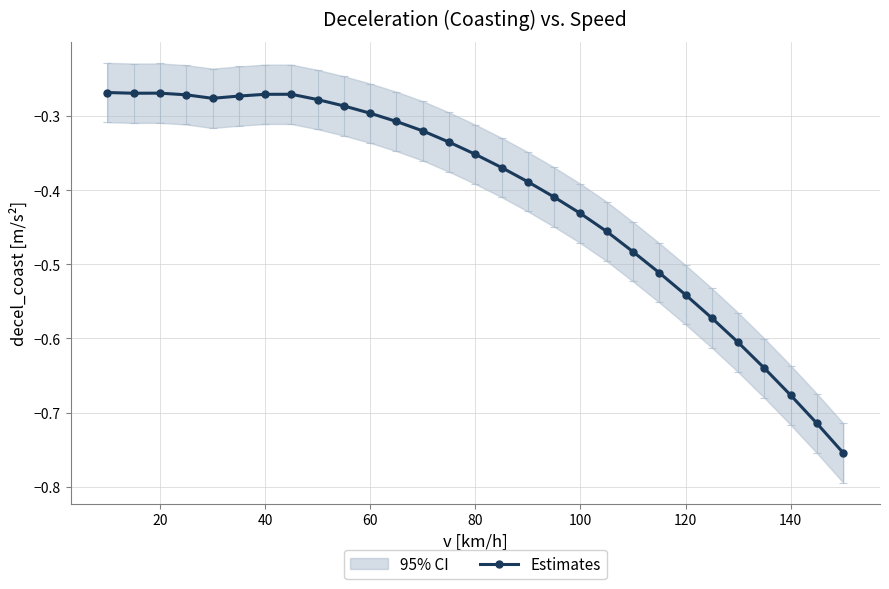

True or false: Estimates has more than 1 points higher than both neighbors.

True